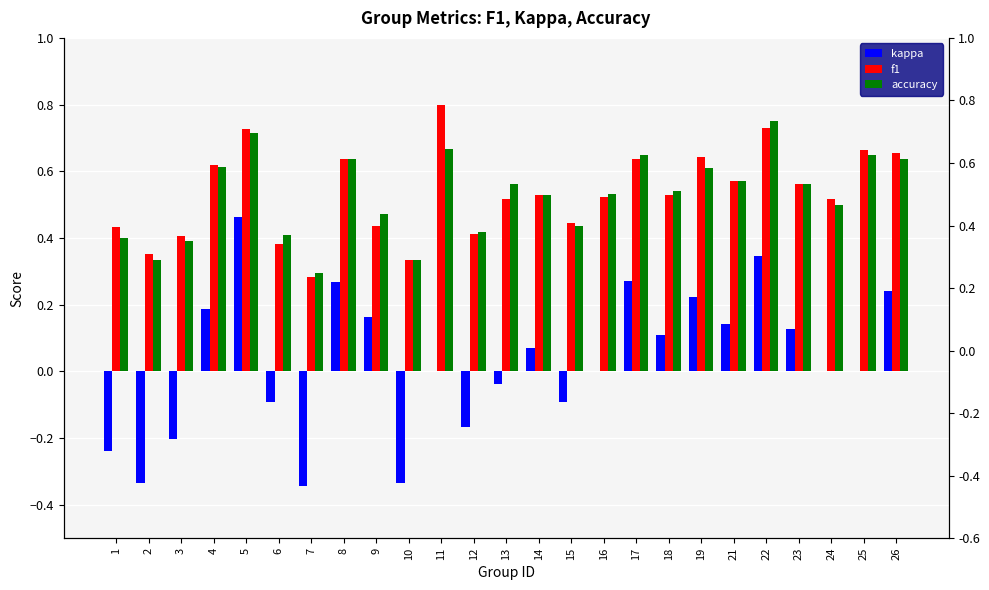

Between 3 and 18, which series saw the biggest shift?

kappa